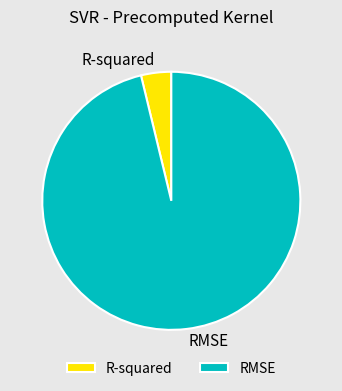

True or false: RMSE accounts for 96% of the total.

True